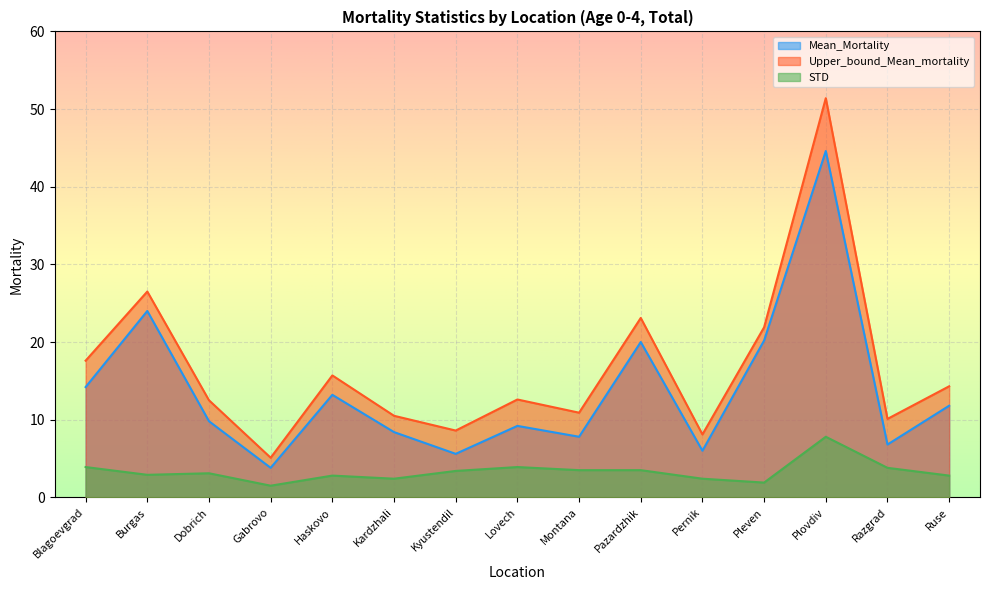

True or false: Upper_bound_Mean_mortality and Mean_Mortality intersect in this chart.

False